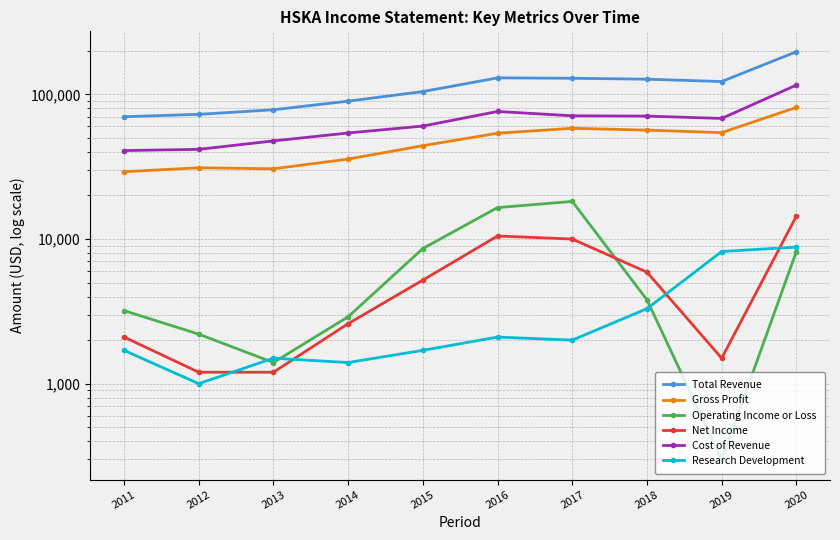

True or false: Total Revenue and Operating Income or Loss intersect in this chart.

False